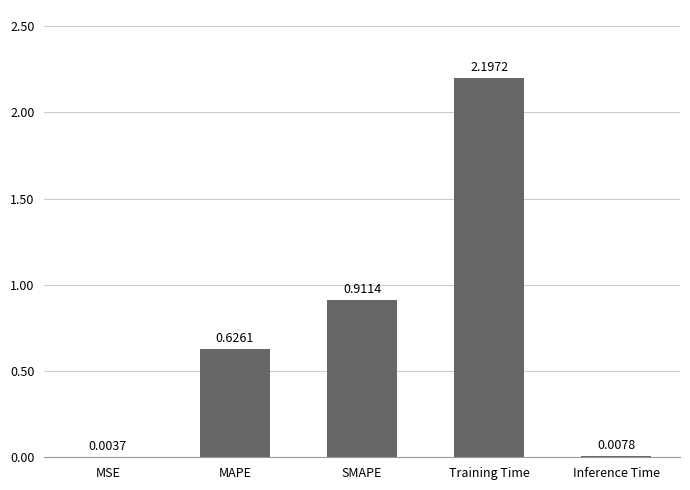

Where is the data nearest to the value 1?

SMAPE